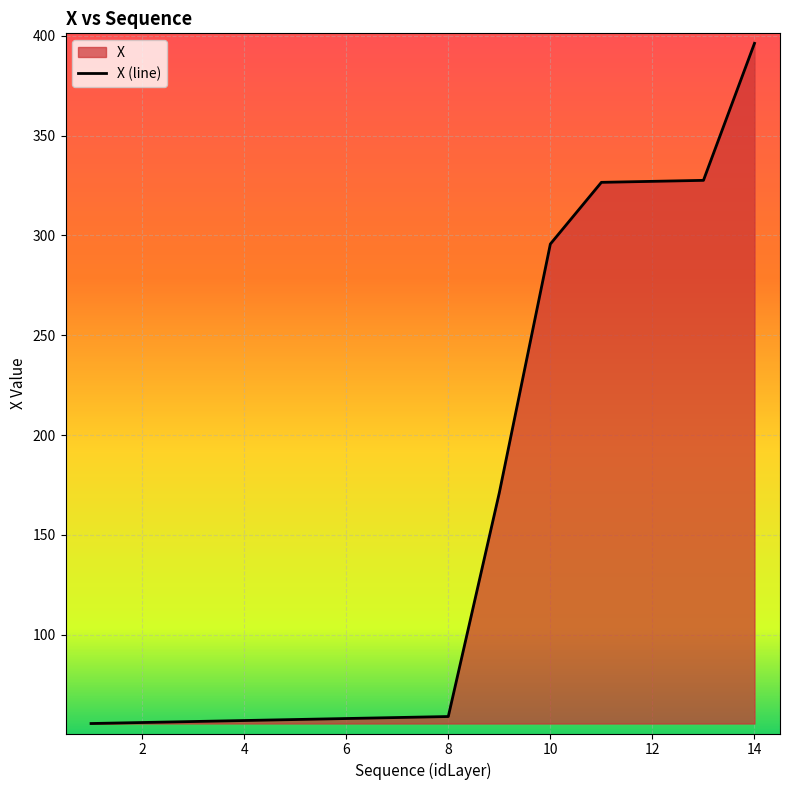

What is the approximate value at 3?

56.5